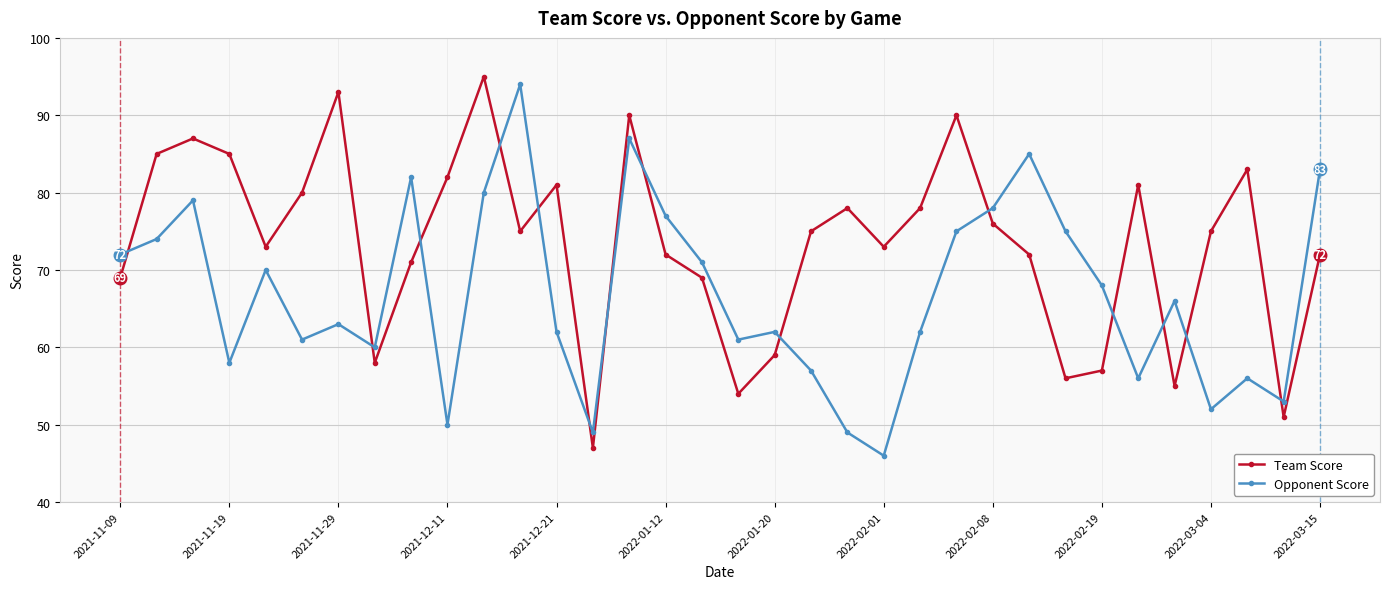

What are all the series names shown in the legend?

Team Score, Opponent Score